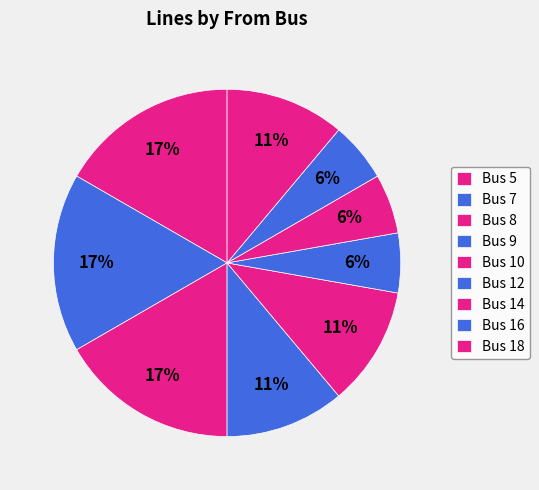

How many slices are in this pie chart?

9